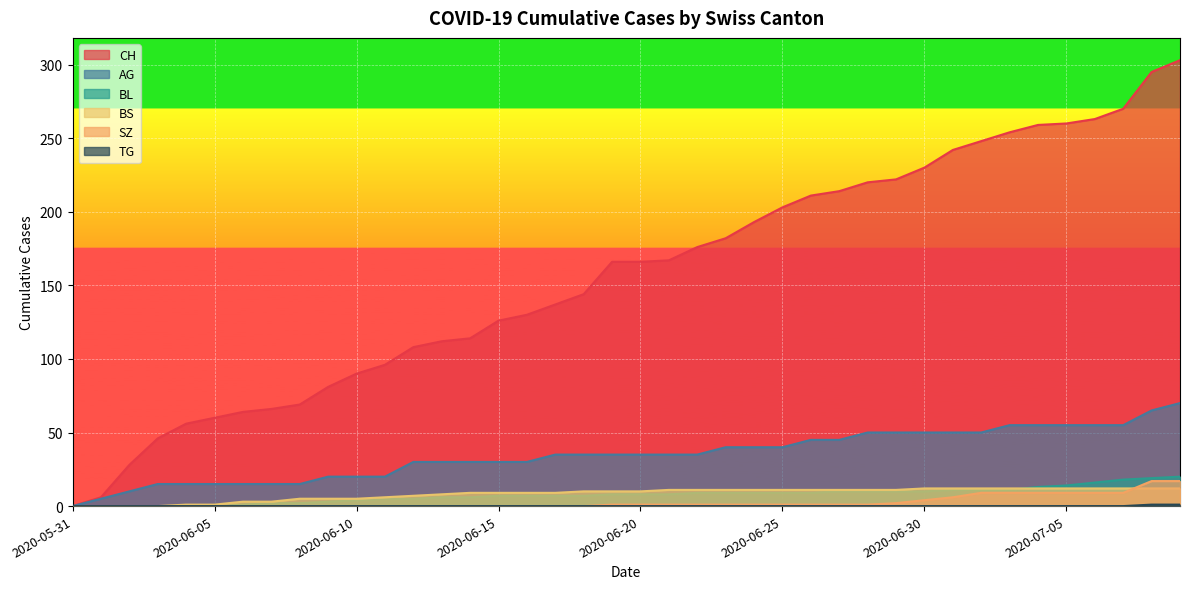

Where is BS nearest to the value 6?

2020-06-11